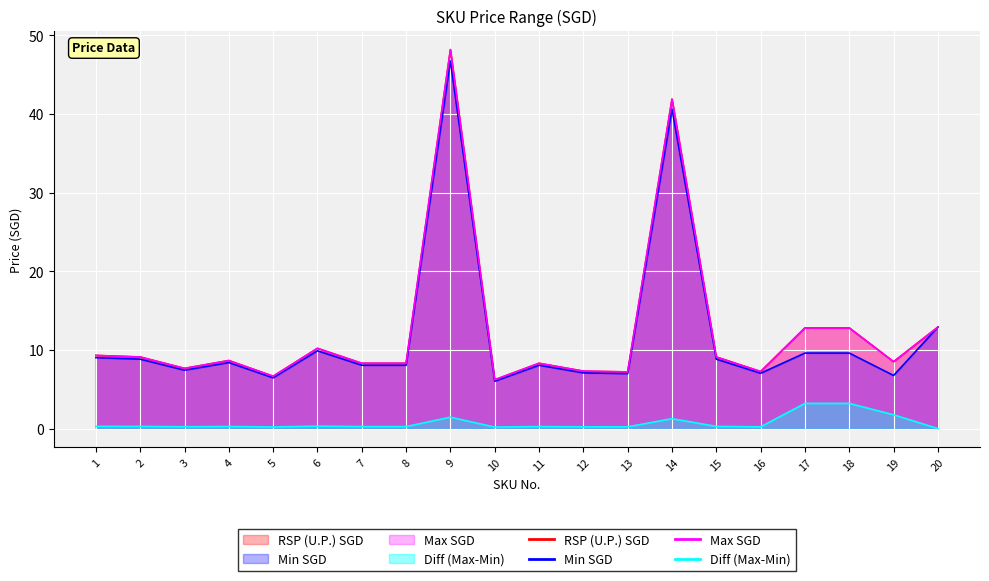

At which label is Diff (Max-Min) closest to 1?

14